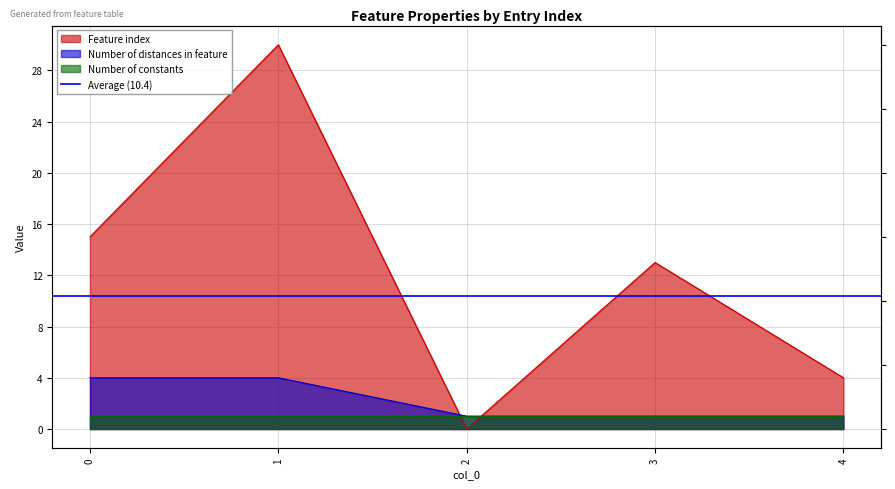

What is the total value across all series at 3?

14